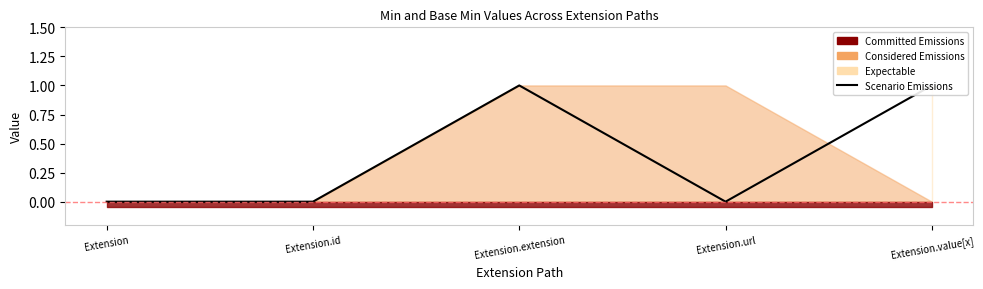

At which category does the chart reach its minimum across all series?

Extension